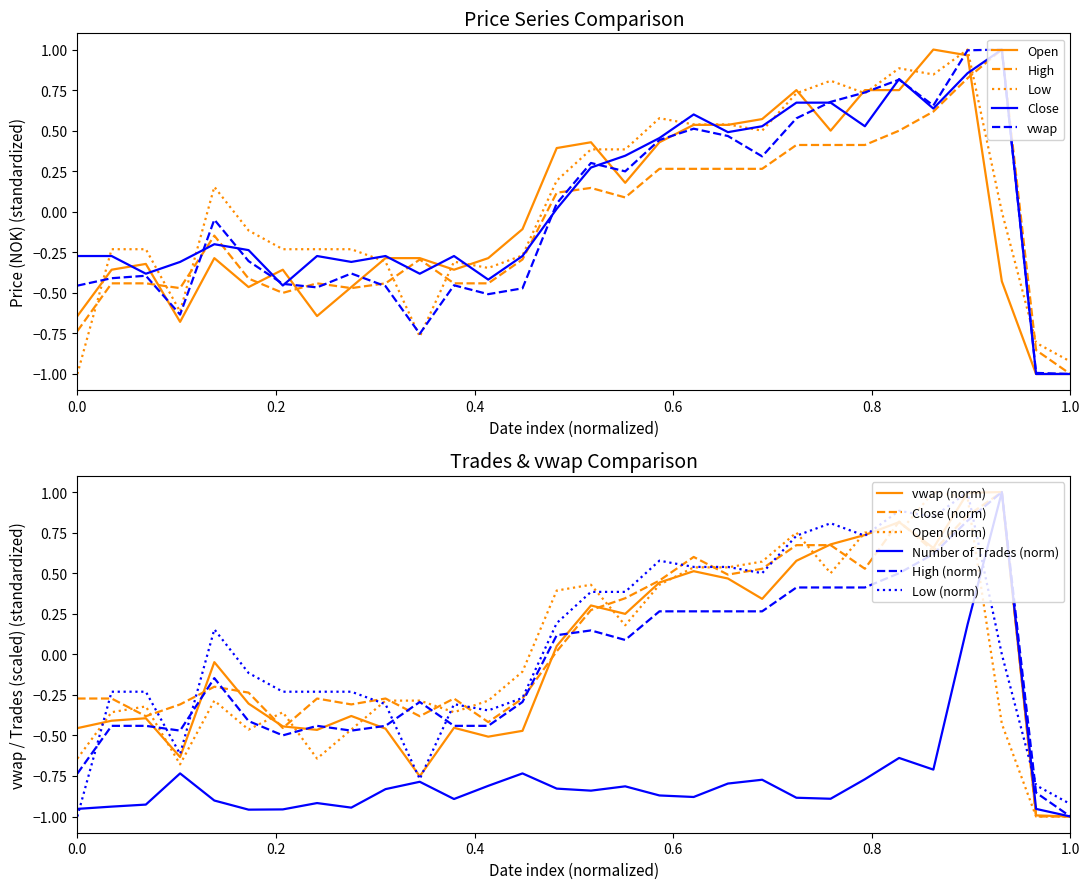

The value of High at 11/10/2023 is 0.3. True or false?

True